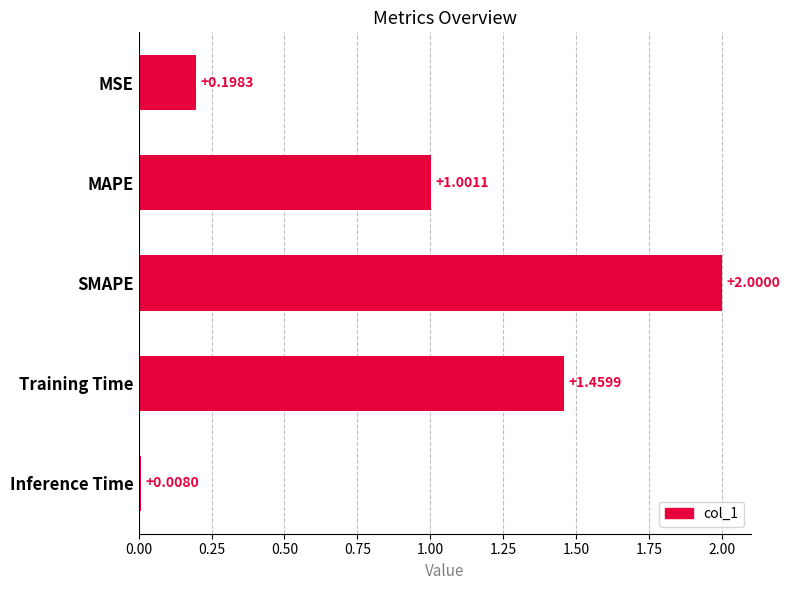

How many bars are there in total?

5